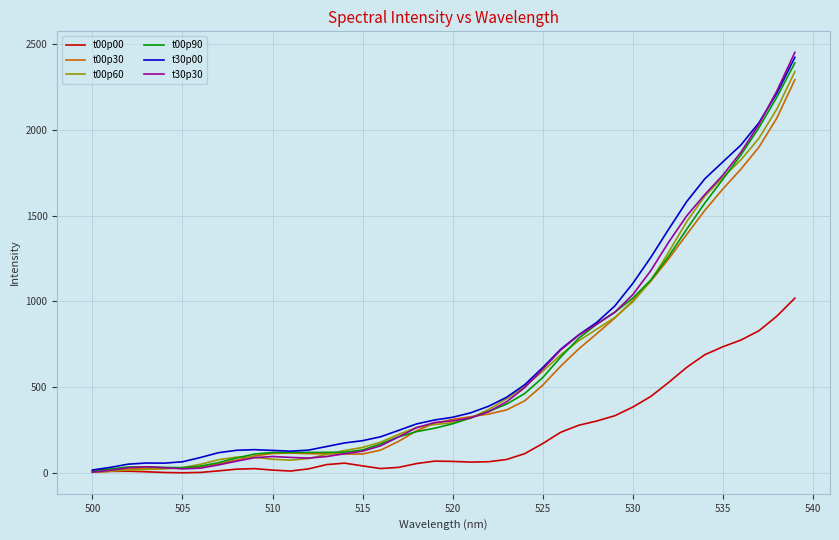

Which series has the widest spread of values?

t30p30